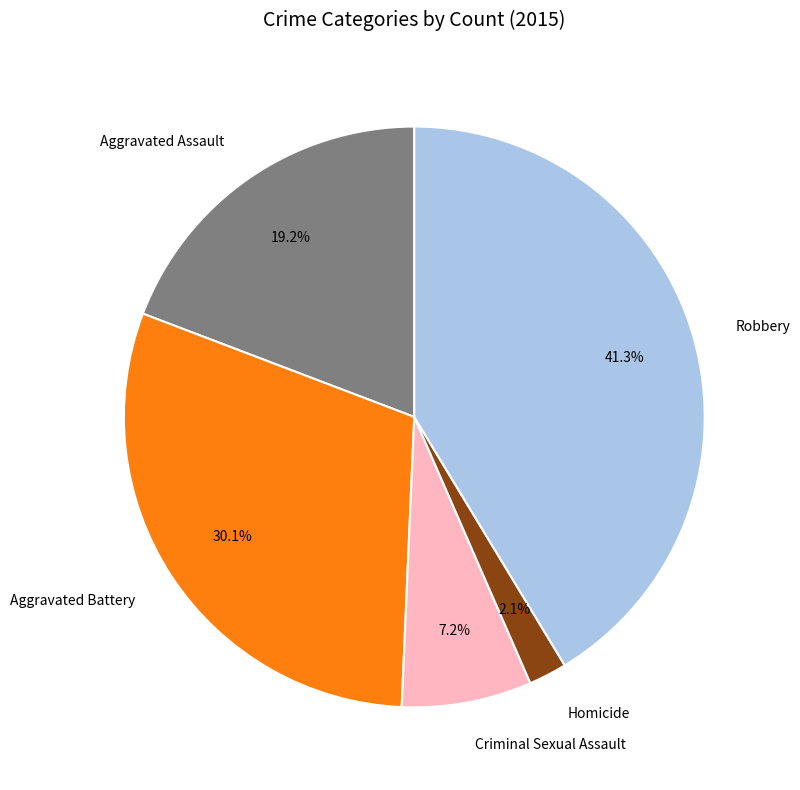

The Robbery slice represents 47% of the pie. True or false?

False